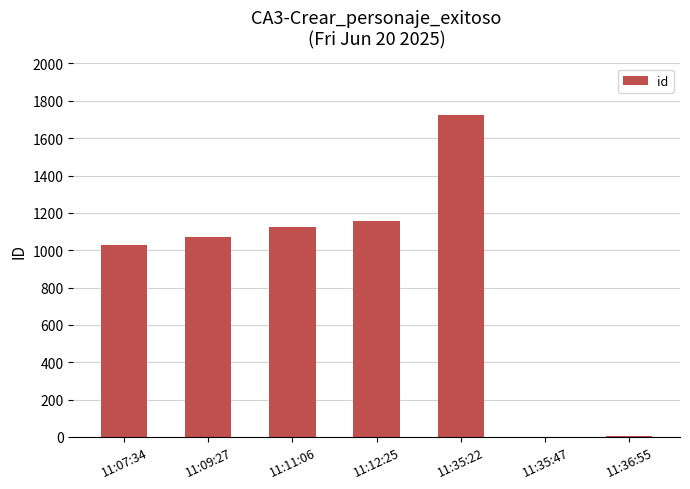

The chart shows a value of 1 at 11:35:47. True or false?

True